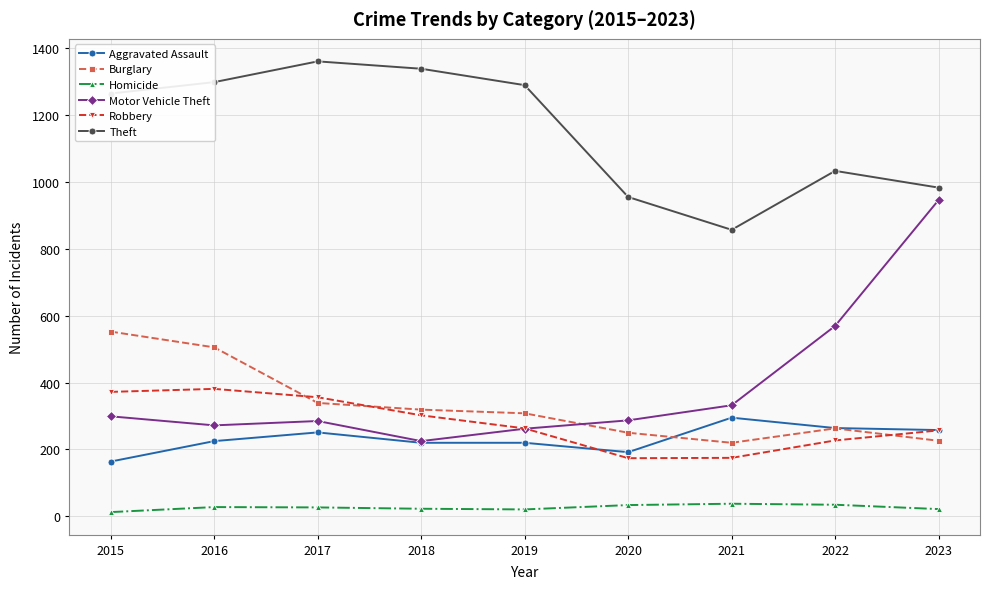

What is the total value across all series at 2017?

2617